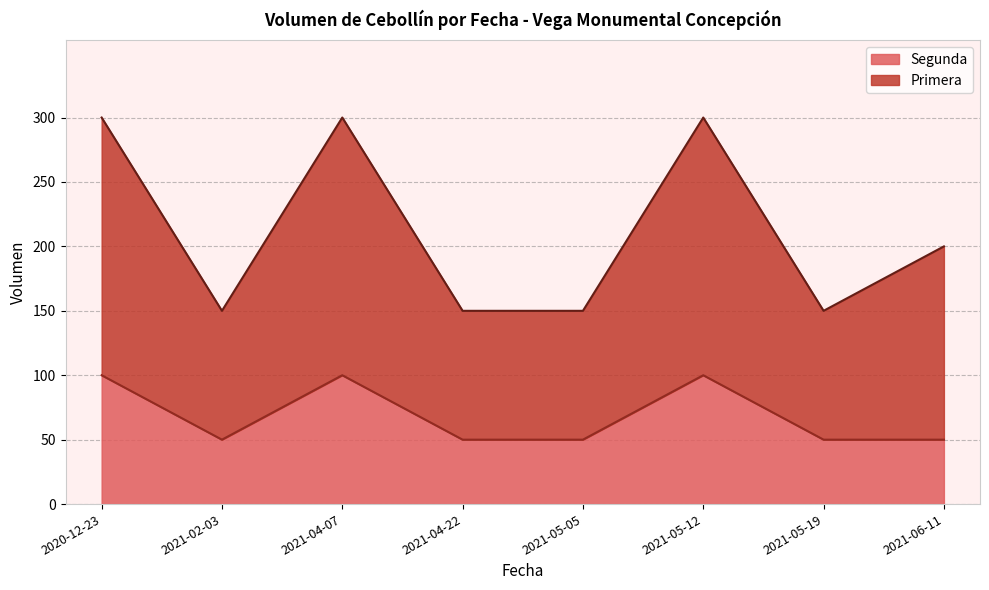

Is it true that Segunda equals 100 at 2021-05-12?

True